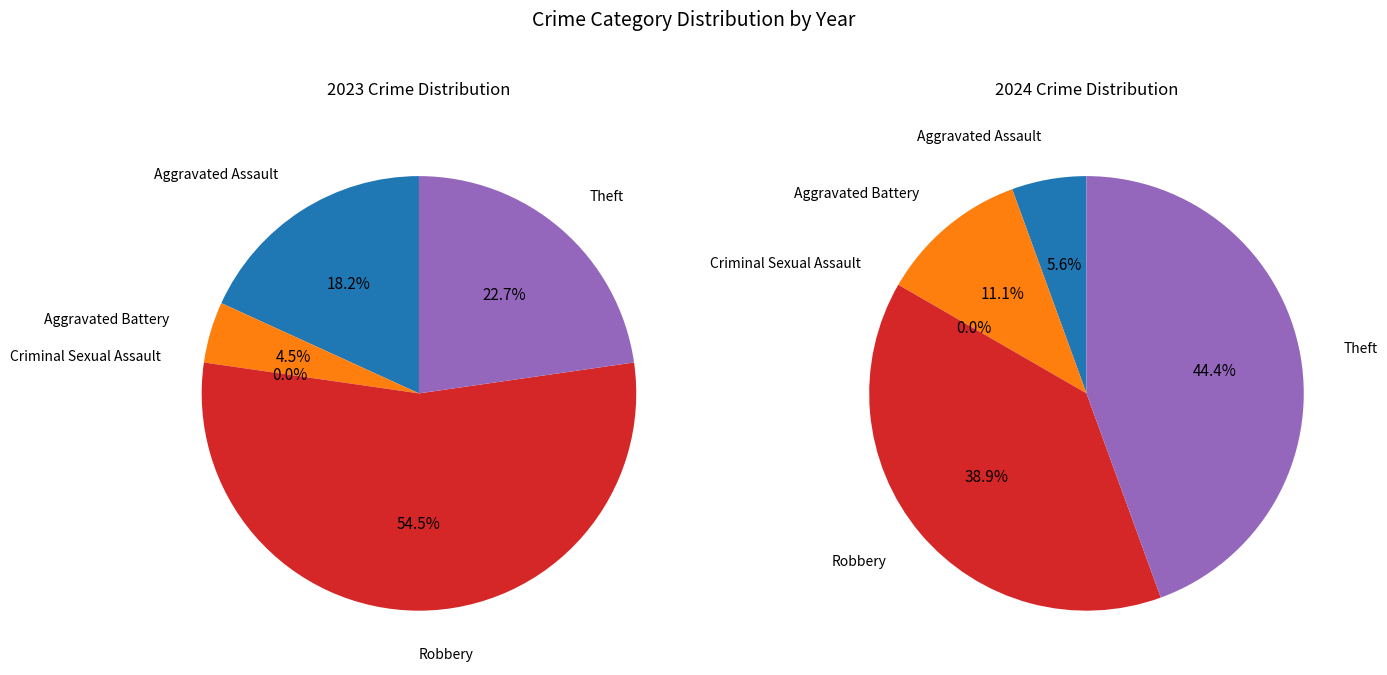

What percentage is the Robbery slice, to the nearest percent?

55%